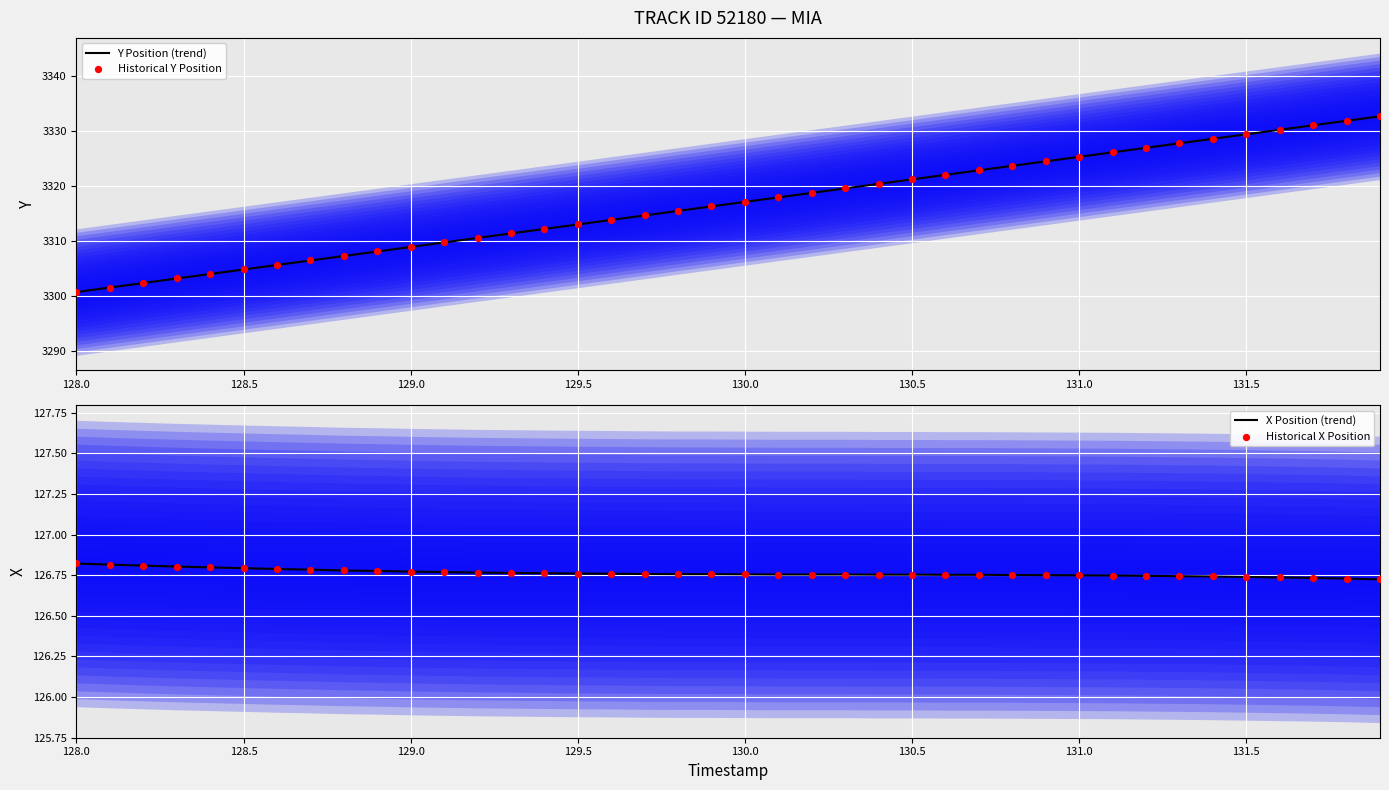

Which series reaches the minimum Y coordinate?

X Position (trend)